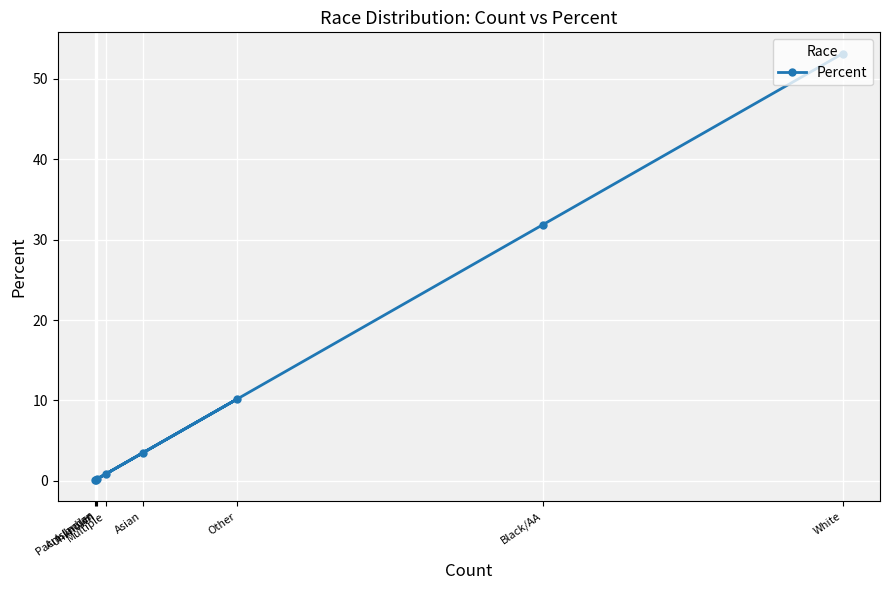

Rank the categories by value from lowest to highest.

Pac. Islander, Am. Indian, Unknown, Multiple, Asian, Other, Black/AA, White